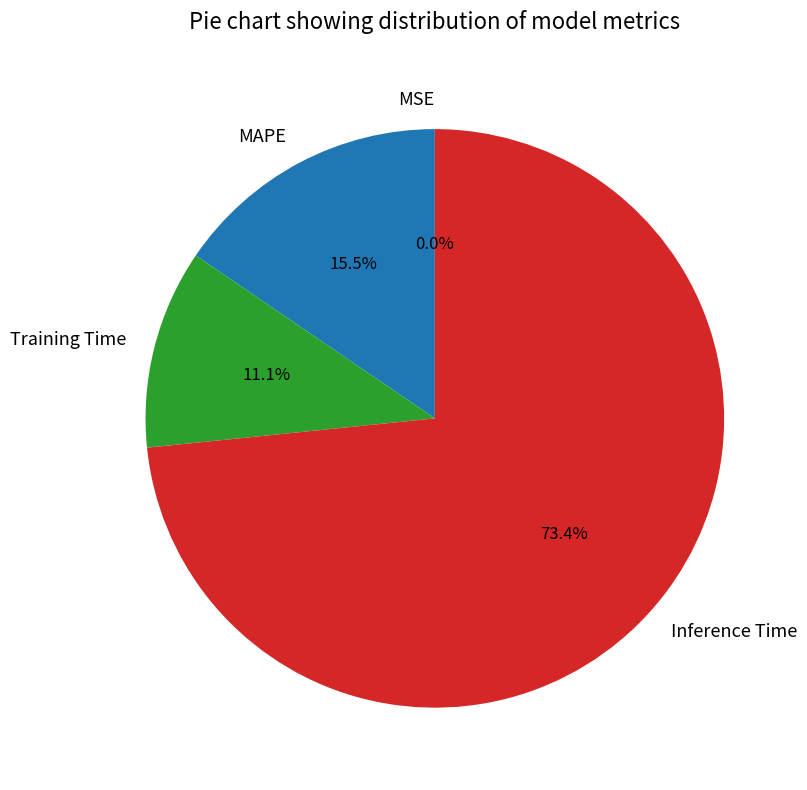

What is the largest slice in the pie chart?

Inference Time